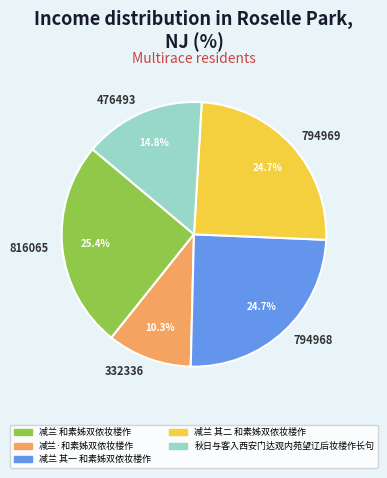

Between 794969 and 476493, which is larger?

794969